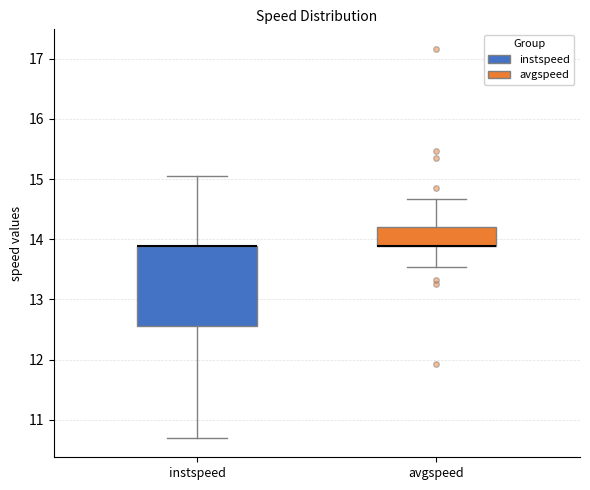

Where does the upper whisker of the box for avgspeed end on the y-axis? The values are not printed on the chart, so give them approximately, as read against the axis.

14.7